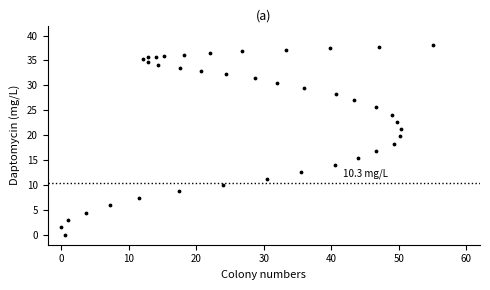

What is the range of X values (max minus min)?

55.0